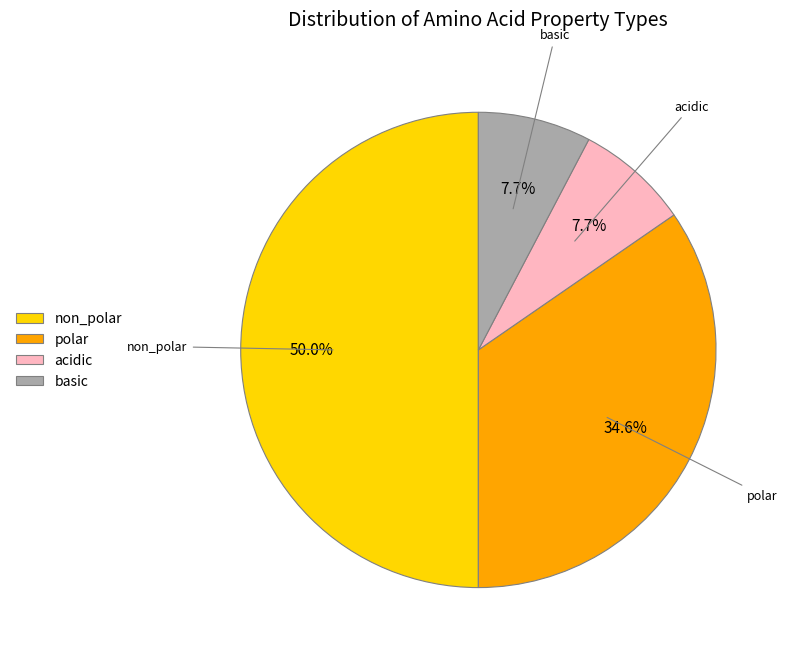

What is the ratio of the value at acidic to the value at basic?

1.0